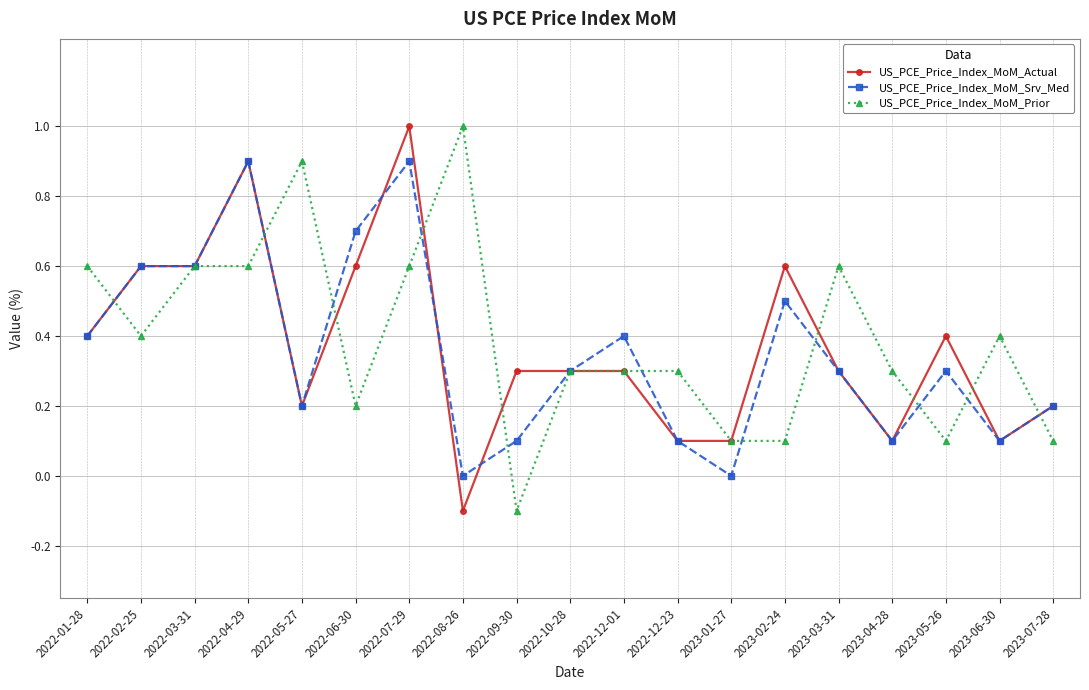

Rank the series by their average value, from lowest to highest.

US_PCE_Price_Index_MoM_Srv_Med, US_PCE_Price_Index_MoM_Actual, US_PCE_Price_Index_MoM_Prior